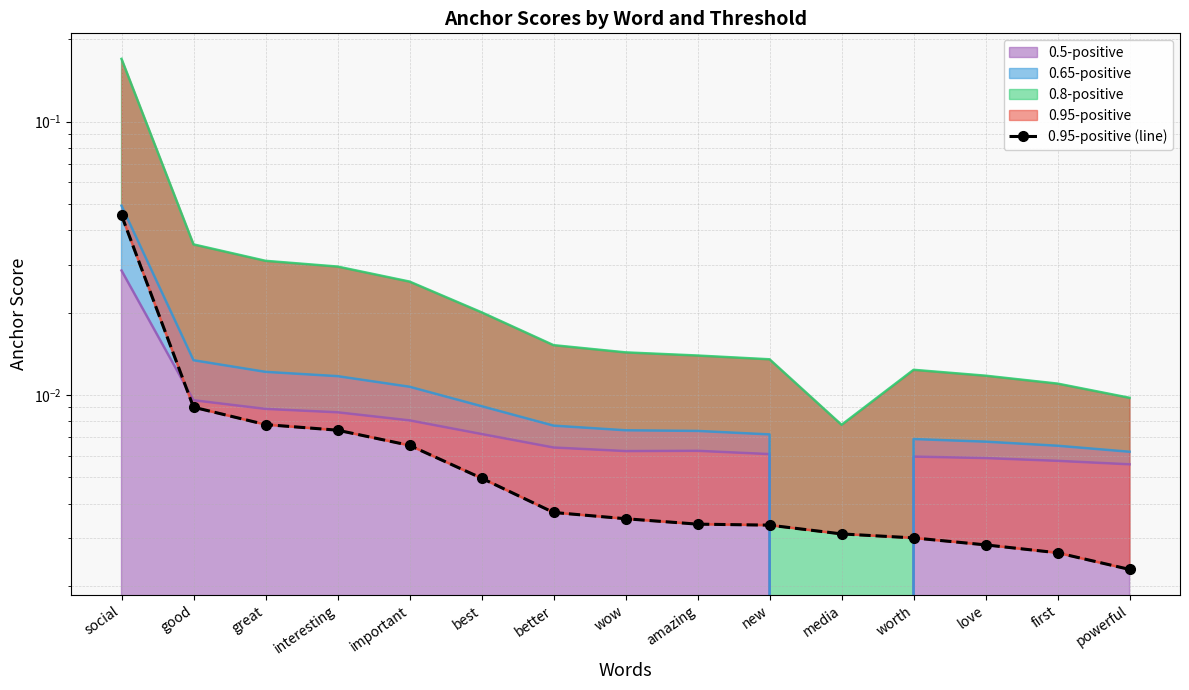

What is the sum of all values?

0.1